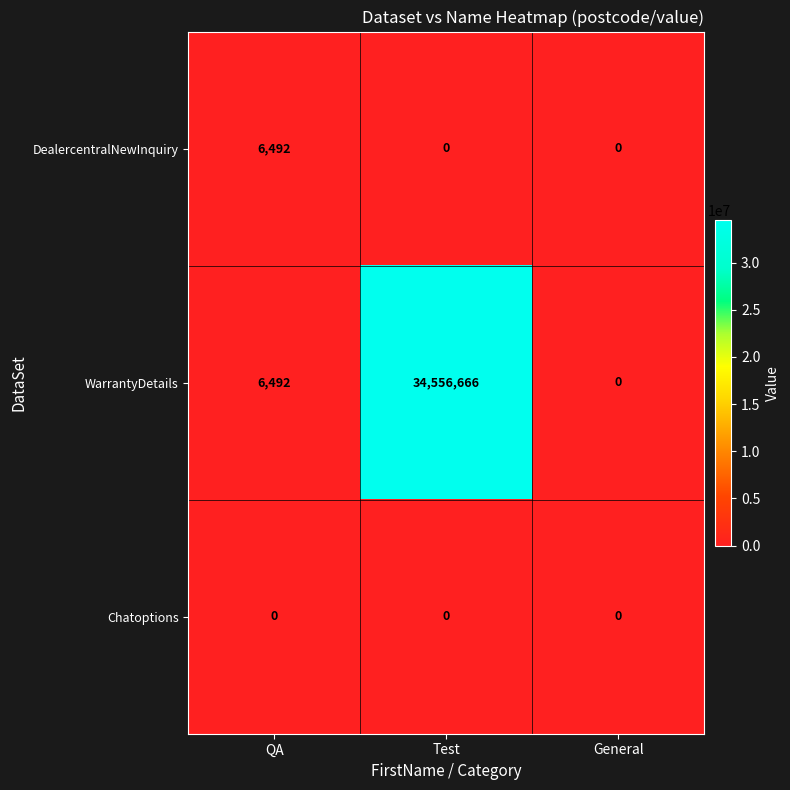

Which series has the largest total across all categories?

WarrantyDetails